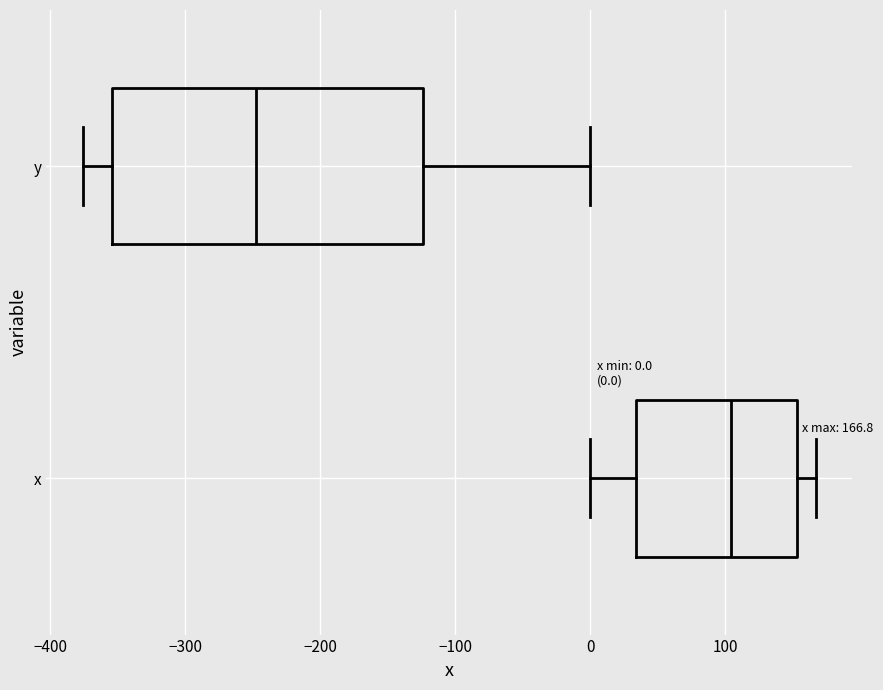

Which box has the furthest to the right median line?

x